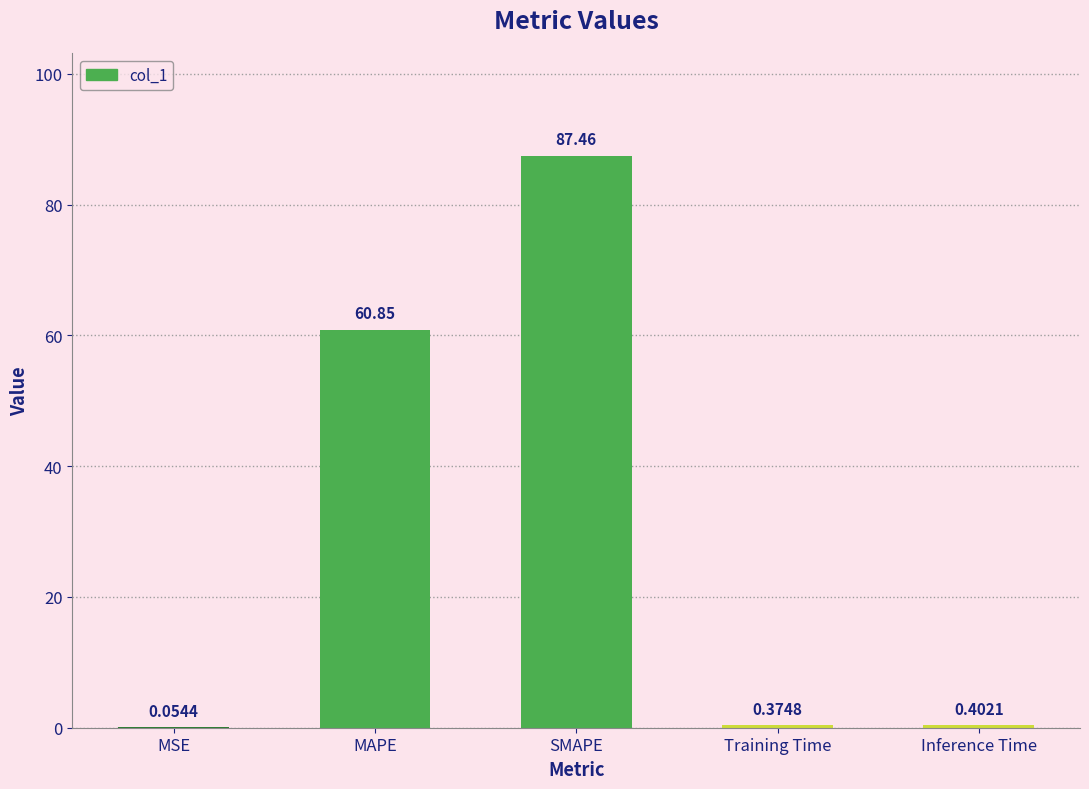

Where is the data nearest to the value 43?

MAPE